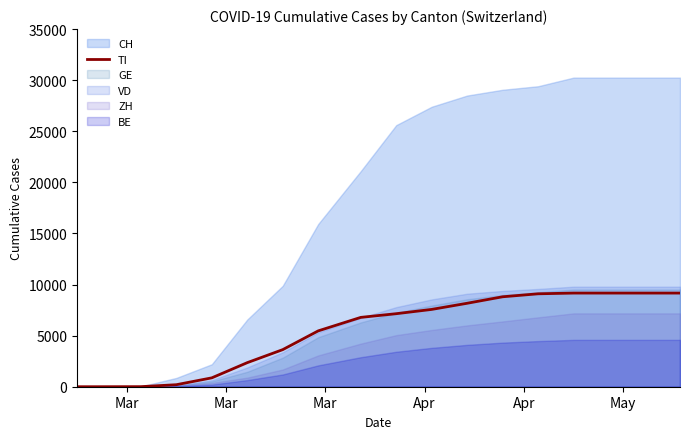

What is the highest value of the TI series?

9165